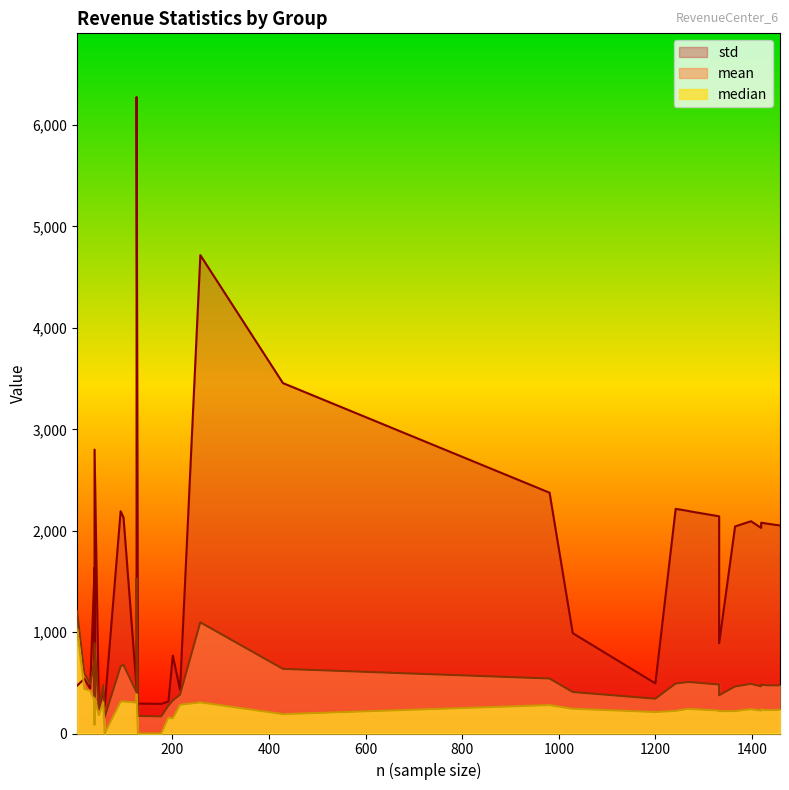

How many interior local valleys does the mean series have?

15